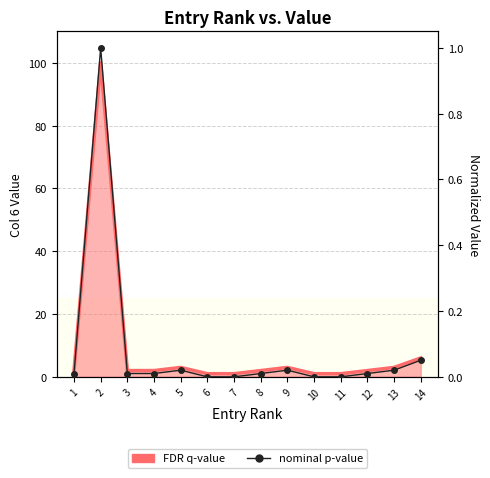

How many interior local peaks (higher than both neighbors) does the data have?

3